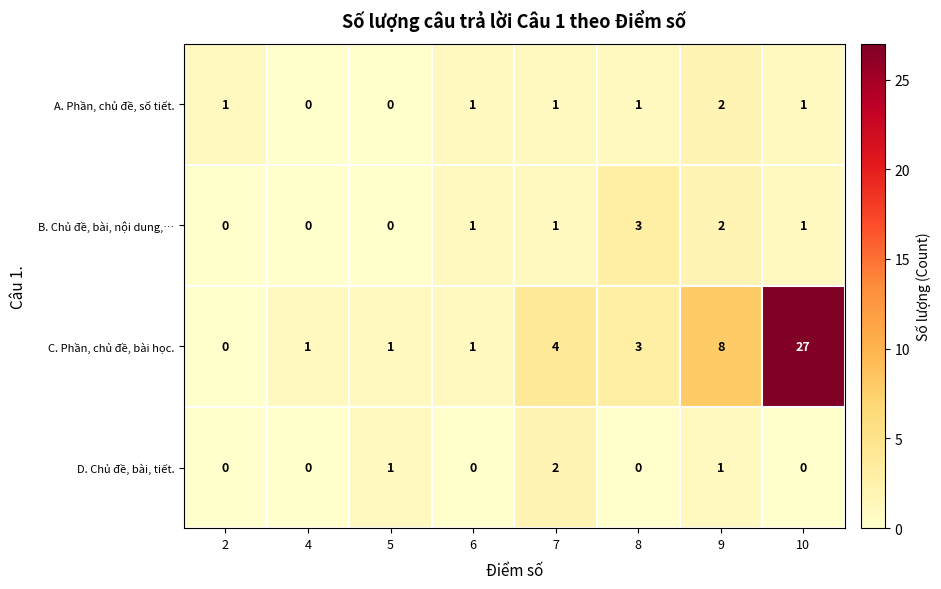

What is the difference between the maximum and minimum values in the B. Chủ đề, bài, nội dung,… series?

3